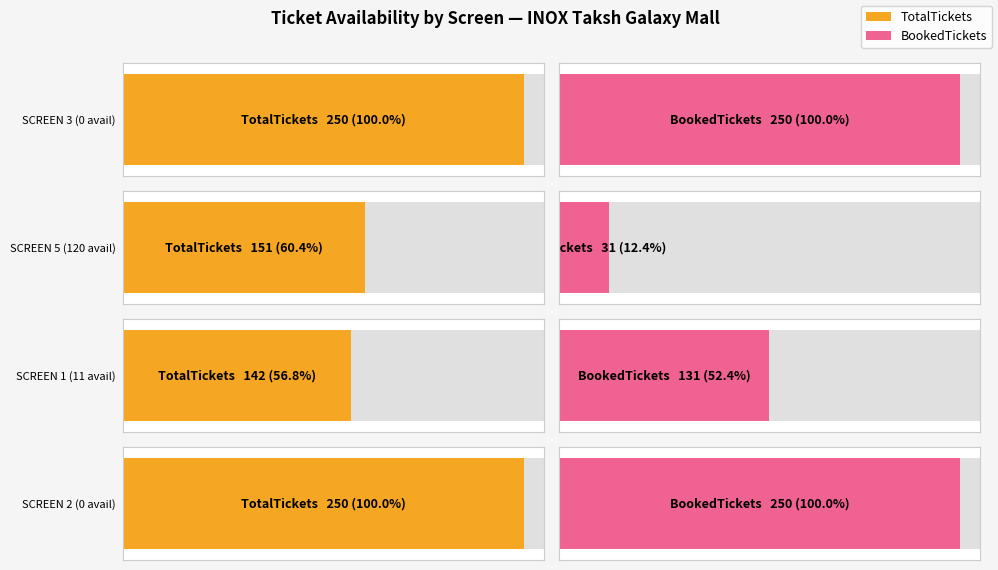

Reading left to right, extract all data points from this chart.

TotalTickets: 0=250	120=151	11=142	0=250
BookedTickets: 0=250	120=31	11=131	0=250